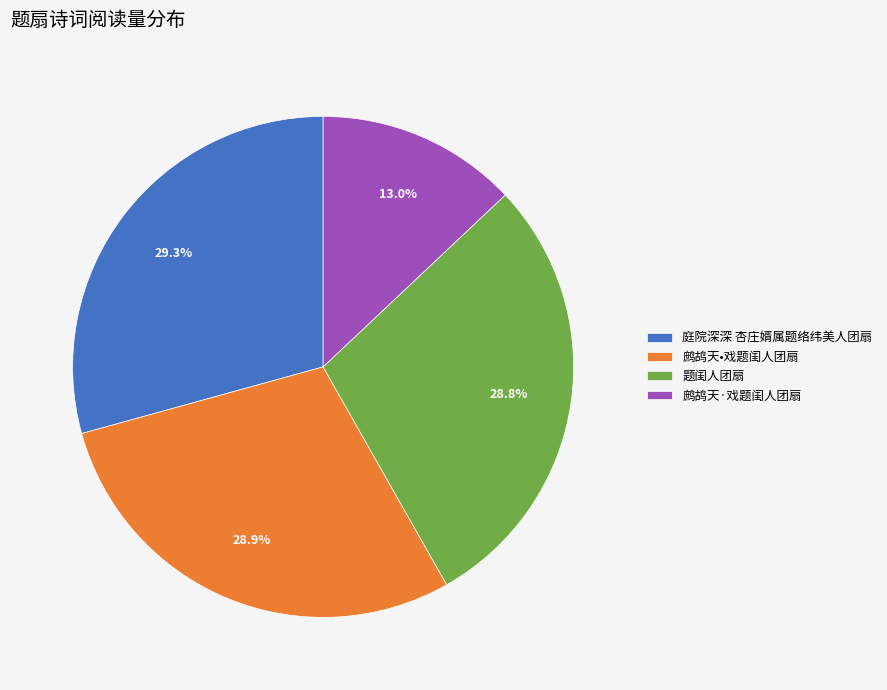

To the nearest percent, what portion does 庭院深深 杏庄婿属题络纬美人团扇 represent?

29%